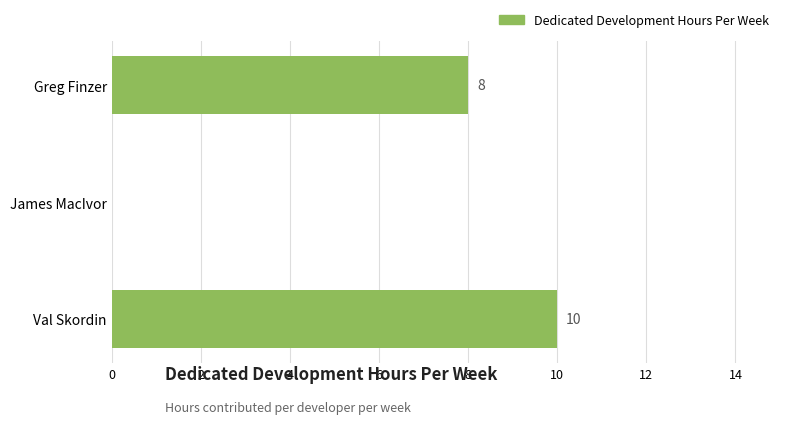

The chart shows a value of 0 at James MacIvor. True or false?

True